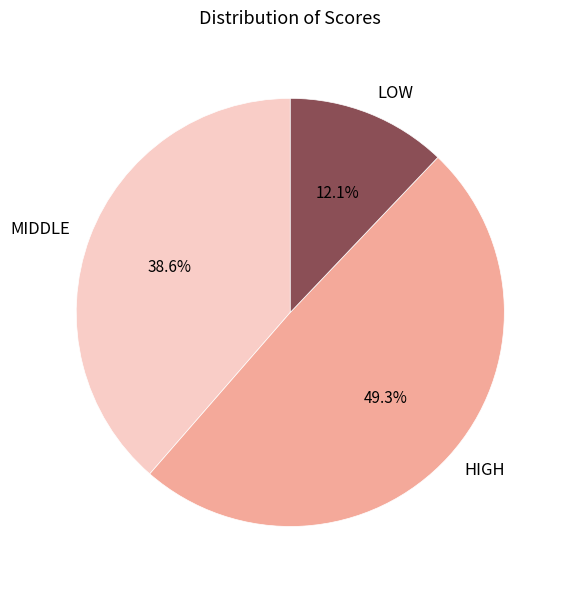

Which has a higher value, HIGH or LOW?

HIGH